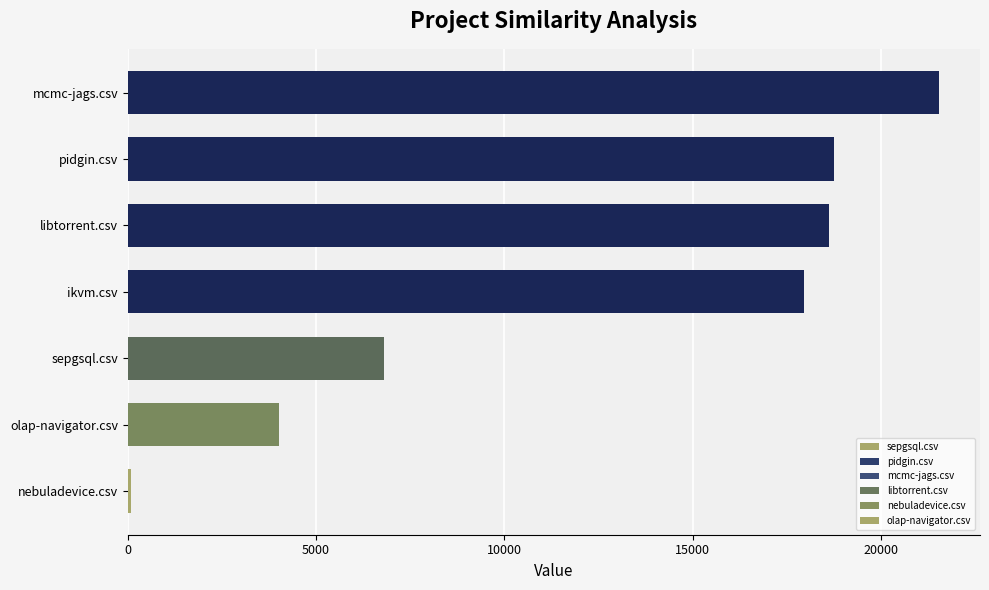

How many categories are shown in the chart?

7